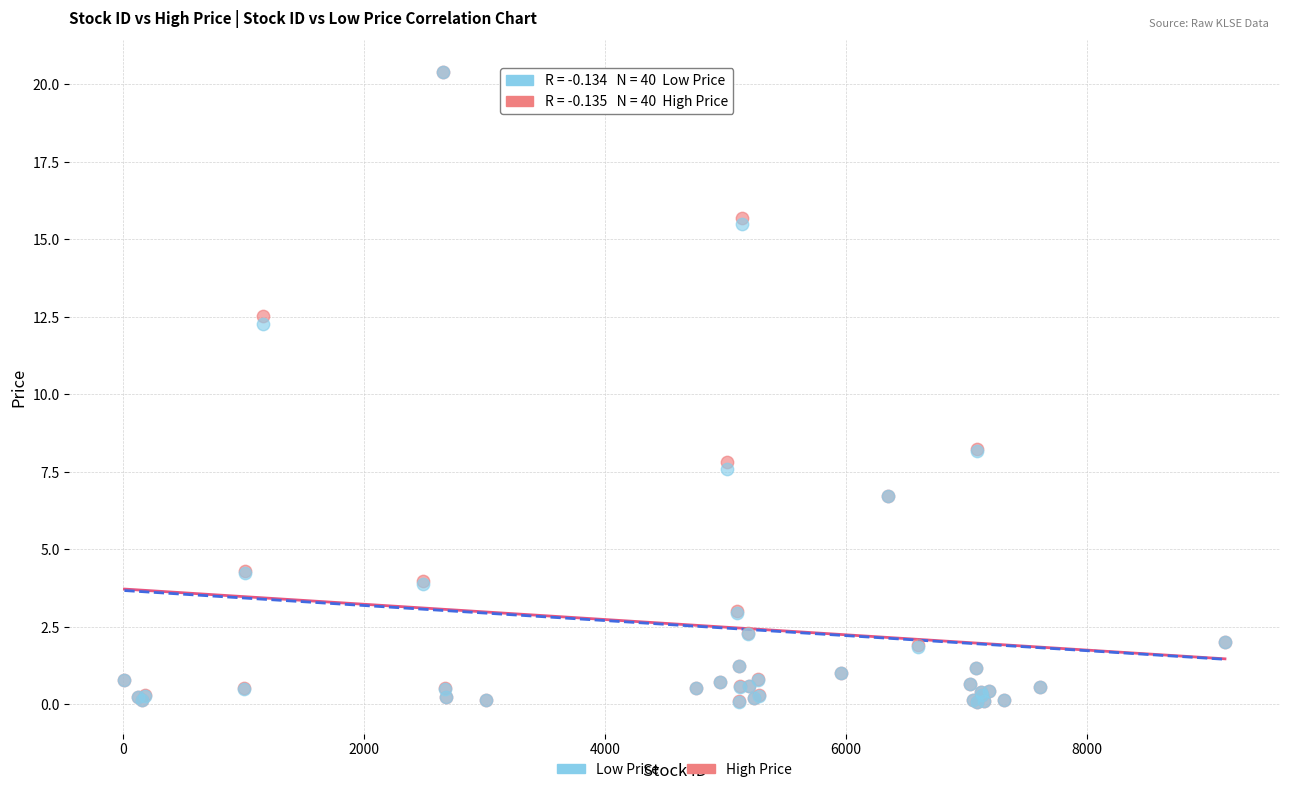

What are all the series names shown in the legend?

Low Price, High Price